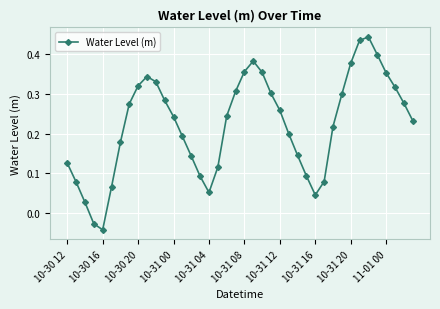

What is the sum of all values?

8.9